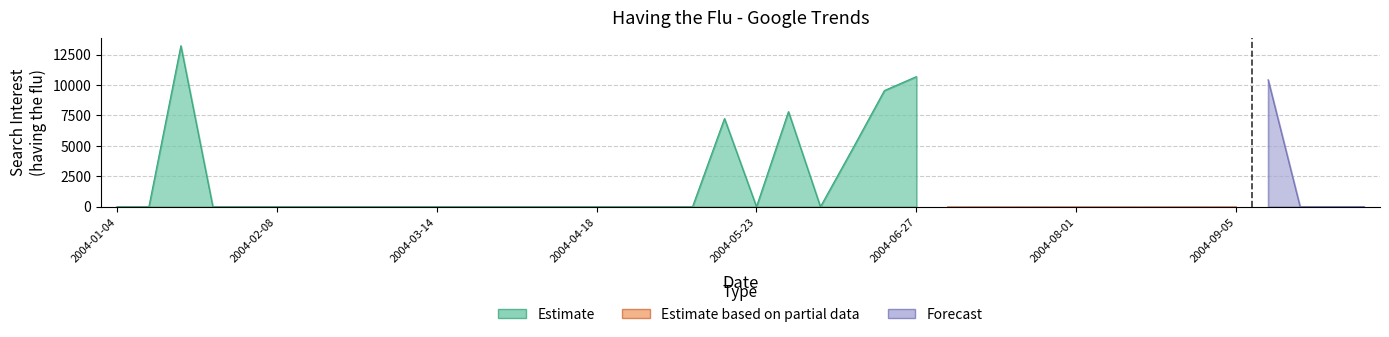

List the labels in order of value, smallest first.

2004-01-04, 2004-01-11, 2004-01-25, 2004-02-01, 2004-02-08, 2004-02-15, 2004-02-22, 2004-02-29, 2004-03-07, 2004-03-14, 2004-03-21, 2004-03-28, 2004-04-04, 2004-04-11, 2004-04-18, 2004-04-25, 2004-05-02, 2004-05-09, 2004-05-23, 2004-06-06, 2004-07-04, 2004-07-11, 2004-07-18, 2004-07-25, 2004-08-01, 2004-08-08, 2004-08-15, 2004-08-22, 2004-08-29, 2004-09-05, 2004-09-19, 2004-09-26, 2004-10-03, 2004-06-13, 2004-05-16, 2004-05-30, 2004-06-20, 2004-09-12, 2004-06-27, 2004-01-18